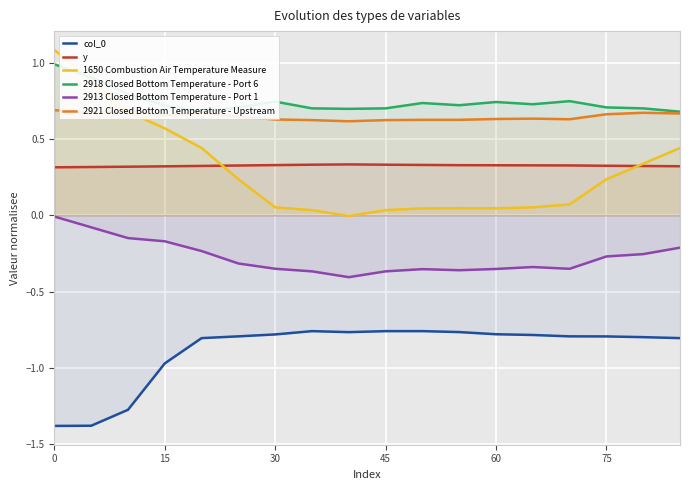

Which series has the widest spread of values?

1650 Combustion Air Temperature Measure